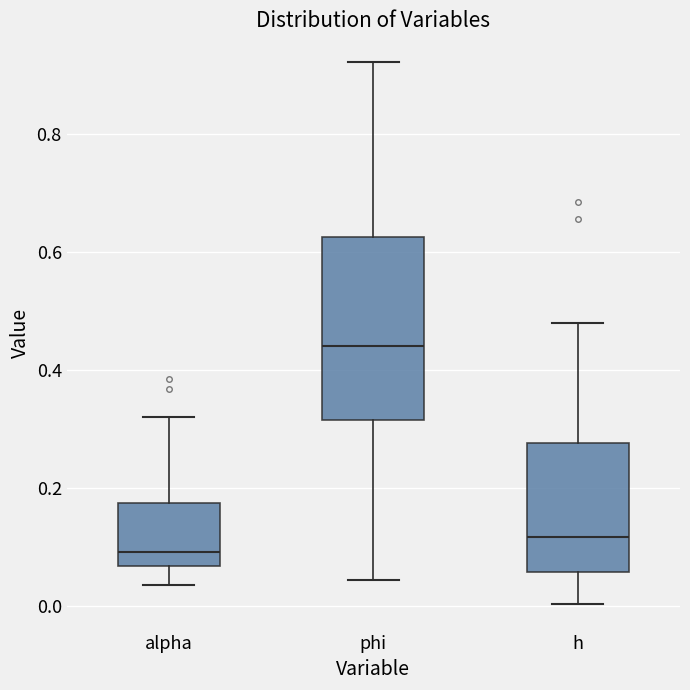

Where does the median line of the box for phi sit on the y-axis? The values are not printed on the chart, so give them approximately, as read against the axis.

0.44